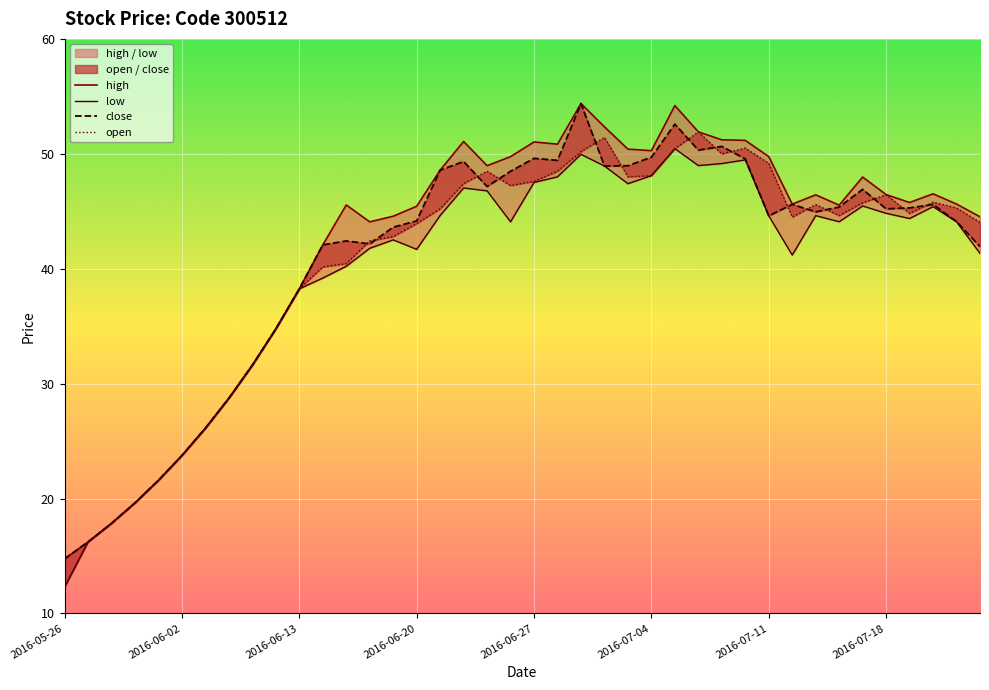

True or false: low has a value of 44.6 at 2016-06-21.

True